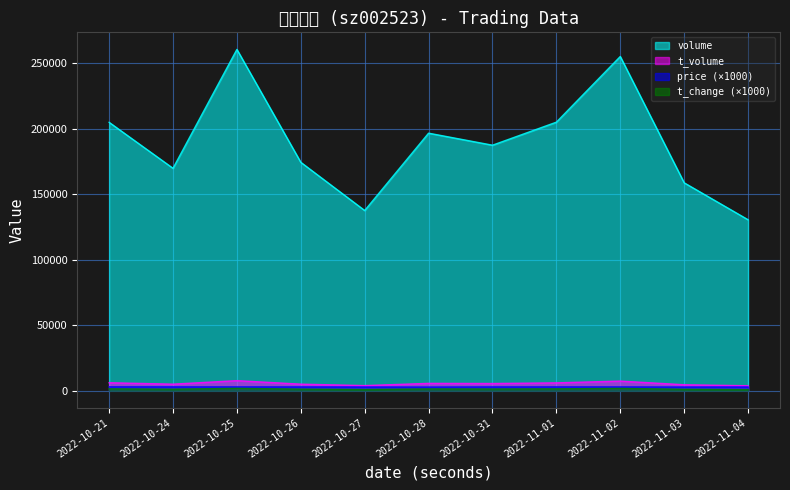

Rank the categories by volume value from highest to lowest.

2022-10-25, 2022-11-02, 2022-11-01, 2022-10-21, 2022-10-28, 2022-10-31, 2022-10-26, 2022-10-24, 2022-11-03, 2022-10-27, 2022-11-04